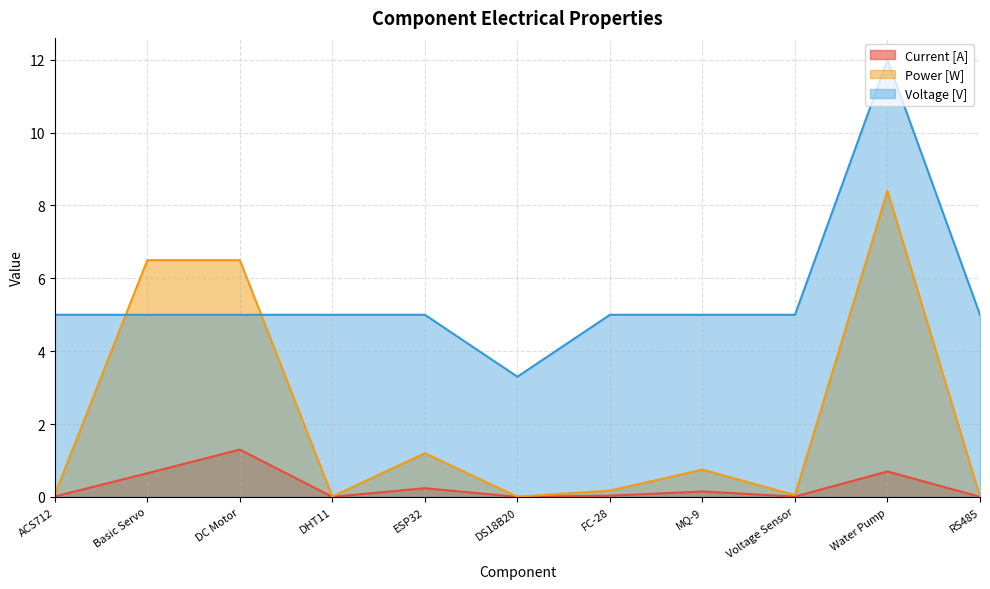

Does the chart have visible grid lines?

Yes